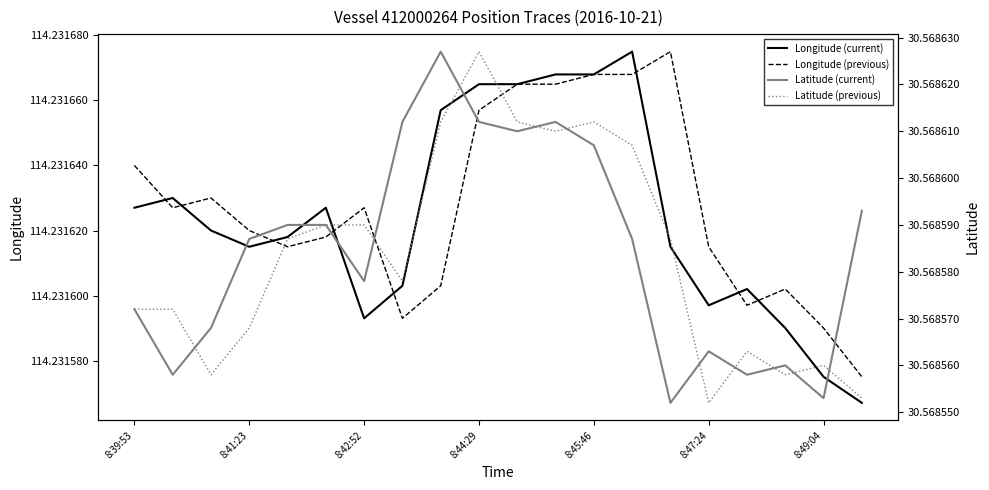

What is the approximate value of Latitude (current) at 10?

30.6